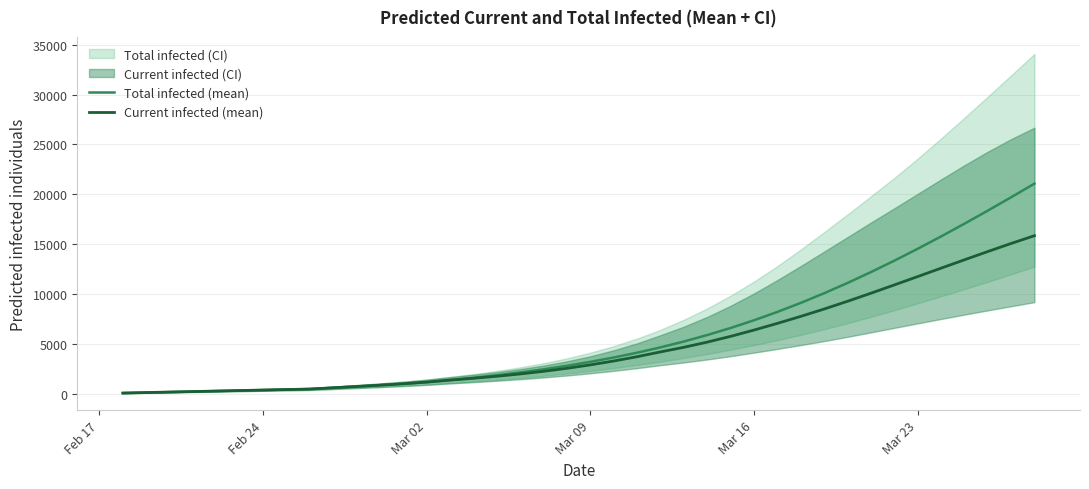

Reading left to right, what are all the values shown in this chart?

Total infected (mean): 50	101	151	202	252	303	353	403	454	581	708	840	983	1149	1352	1583	1837	2119	2432	2785	3181	3618	4101	4634	5222	5870	6579	7352	8190	9094	10062	11093	12182	13326	14519	15756	17034	18347	19691	21062
Current infected (mean): 50	101	151	202	252	303	353	403	454	581	708	840	983	1149	1352	1533	1736	1967	2230	2533	2878	3265	3698	4180	4641	5162	5739	6369	7040	7741	8479	9256	10064	10894	11733	12576	13415	14245	15057	15840